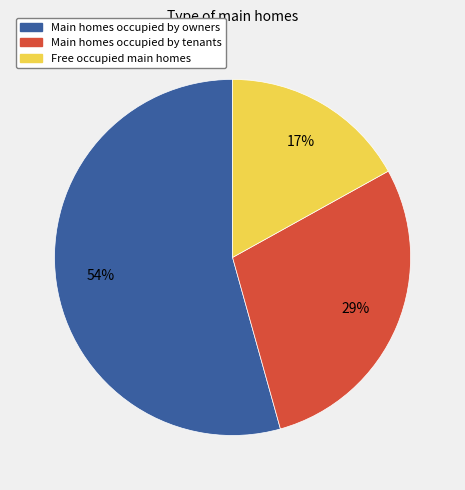

What is the majority slice?

Main homes occupied by owners